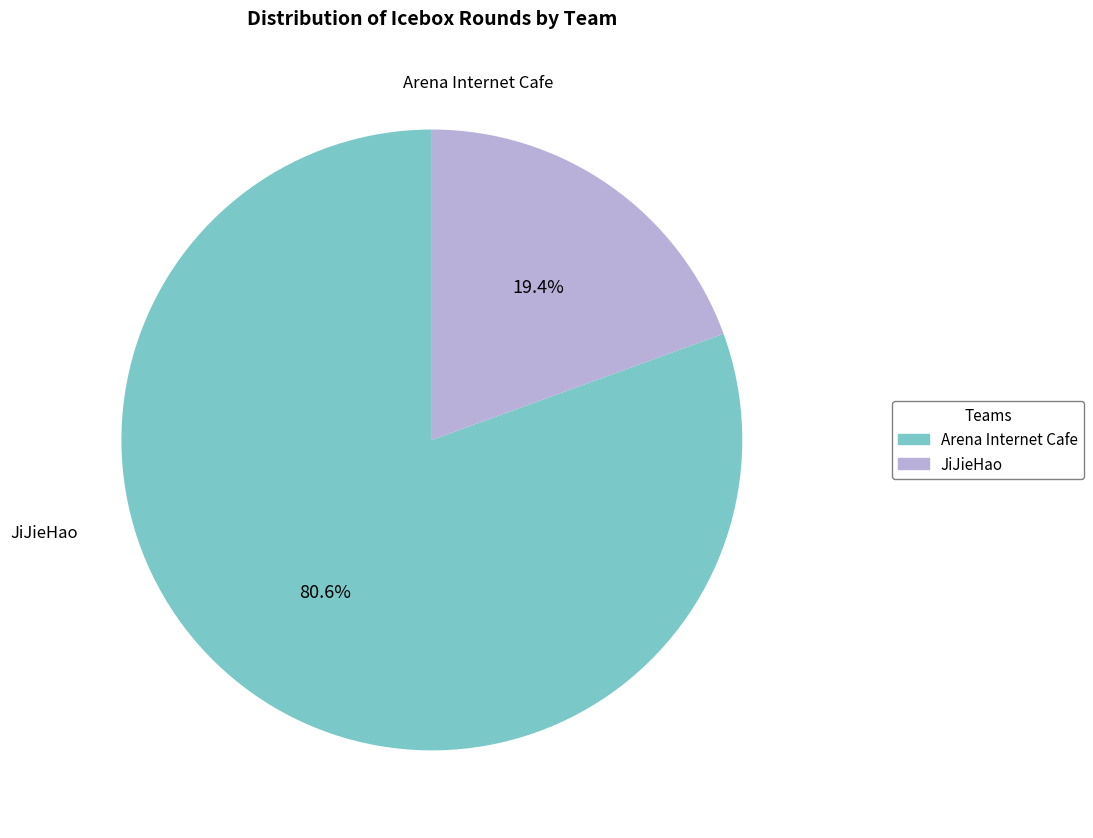

Combined, what portion of the pie is Arena Internet Cafe and JiJieHao?

100.0%